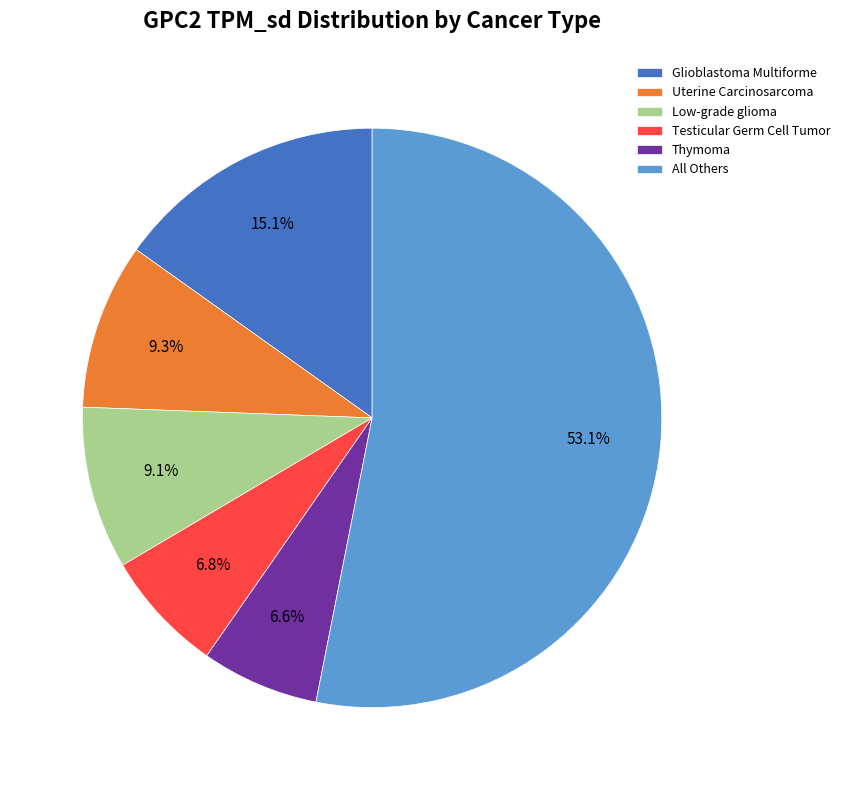

Is there any slice that represents more than half of the pie?

Yes